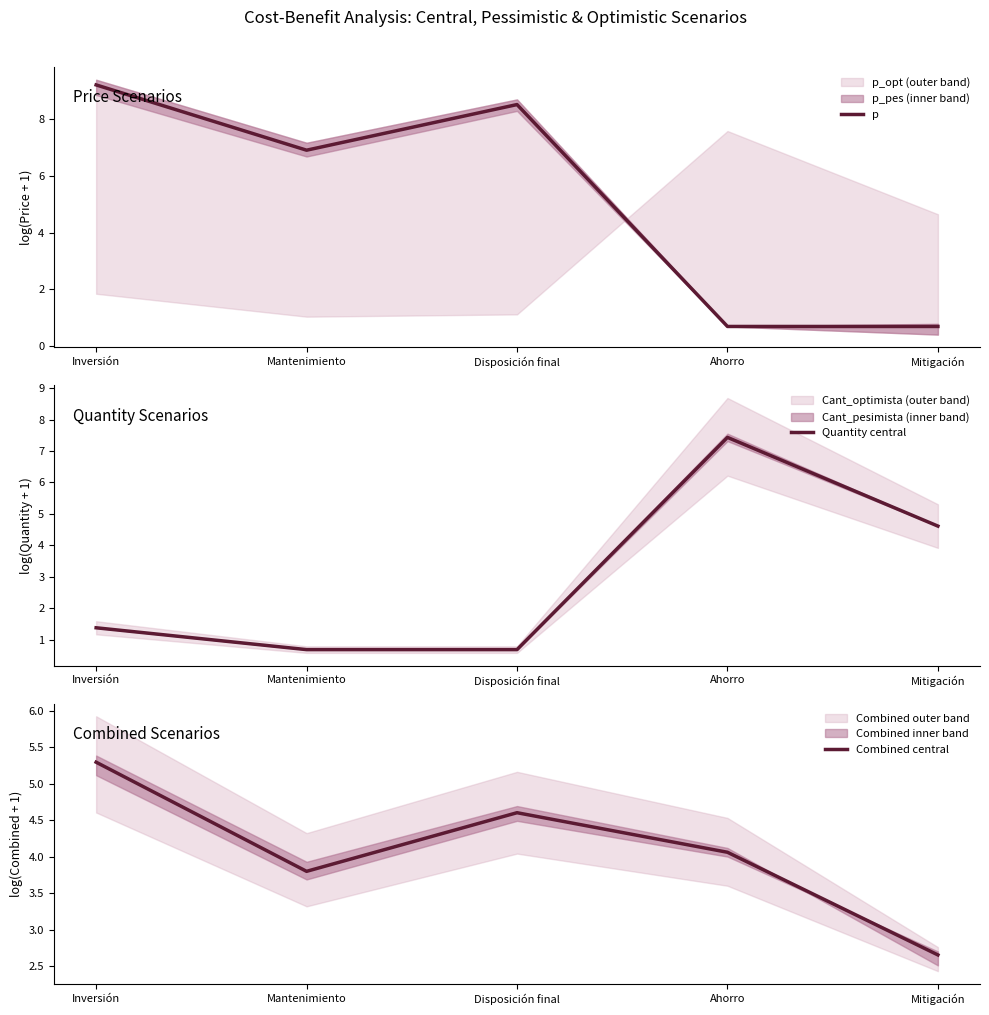

Which series changed the most between Mantenimiento and Ahorro?

Quantity central